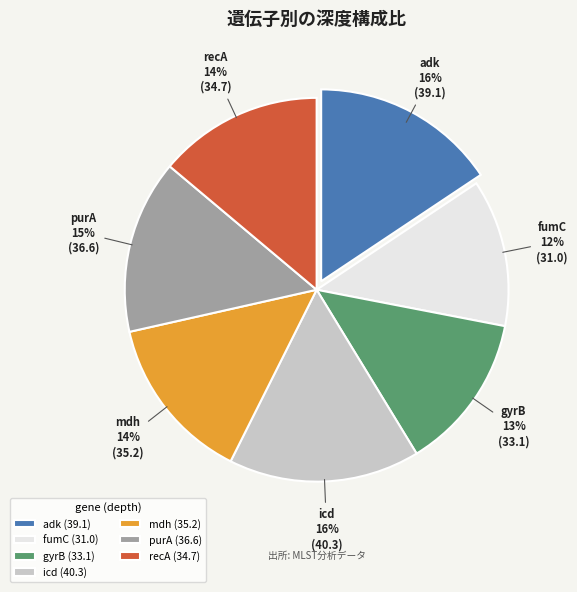

Do adk and icd together represent more than half of the pie?

No